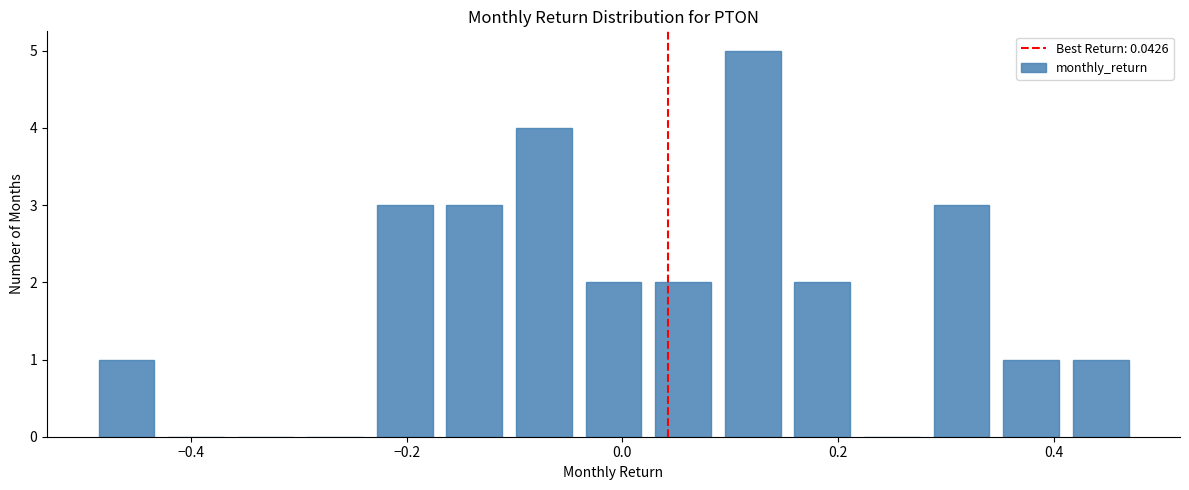

Around what value on the x-axis is the tallest bar? Give the approximate position of its centre, as read against the axis.

0.12